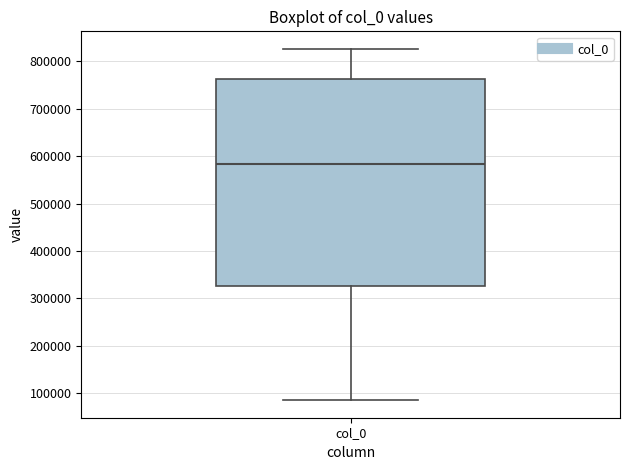

Read this box plot against the y-axis: the position of the median line, the range covered by the box, and the ends of both whiskers. The values are not printed on the chart, so give them approximately, as read against the axis.

median 580000, box 330000 to 760000, whiskers 90000 to 830000